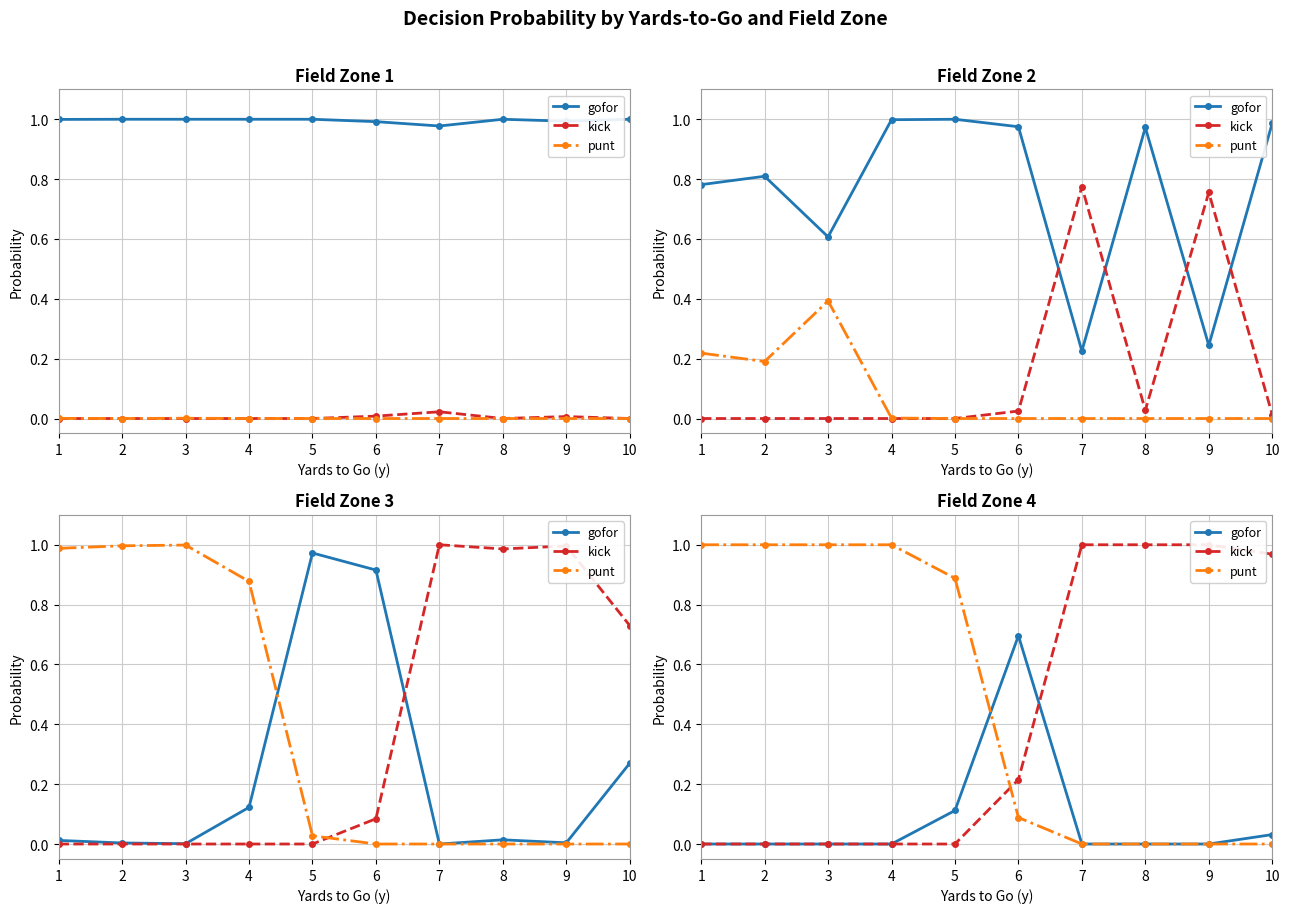

Is it true that kick equals 0.0 at 2?

True